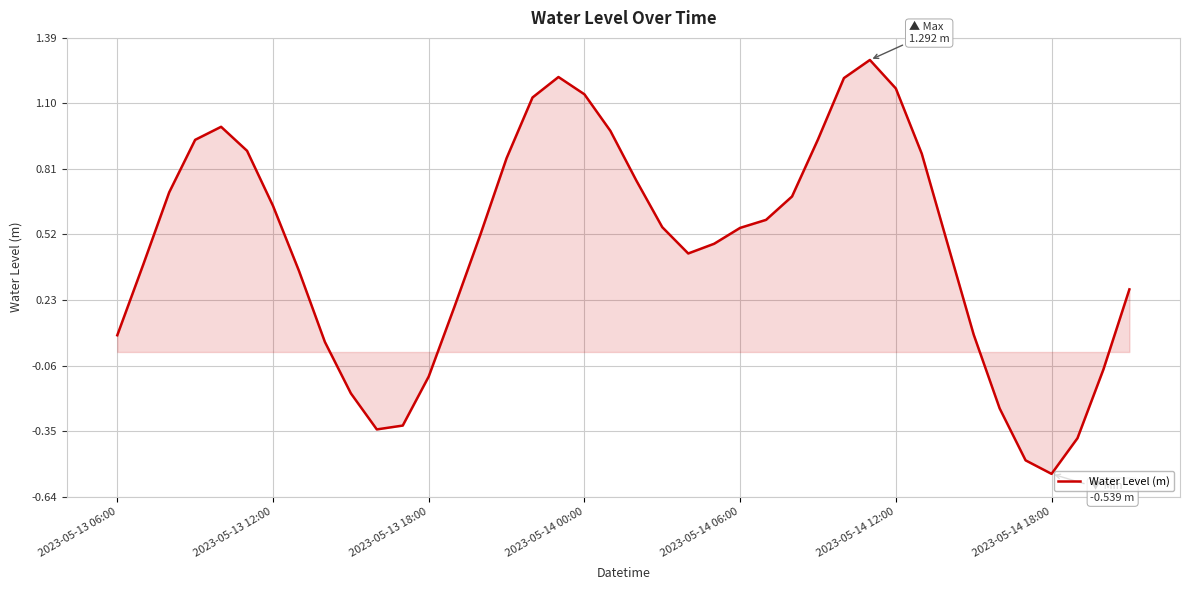

What is the greatest value displayed?

1.3